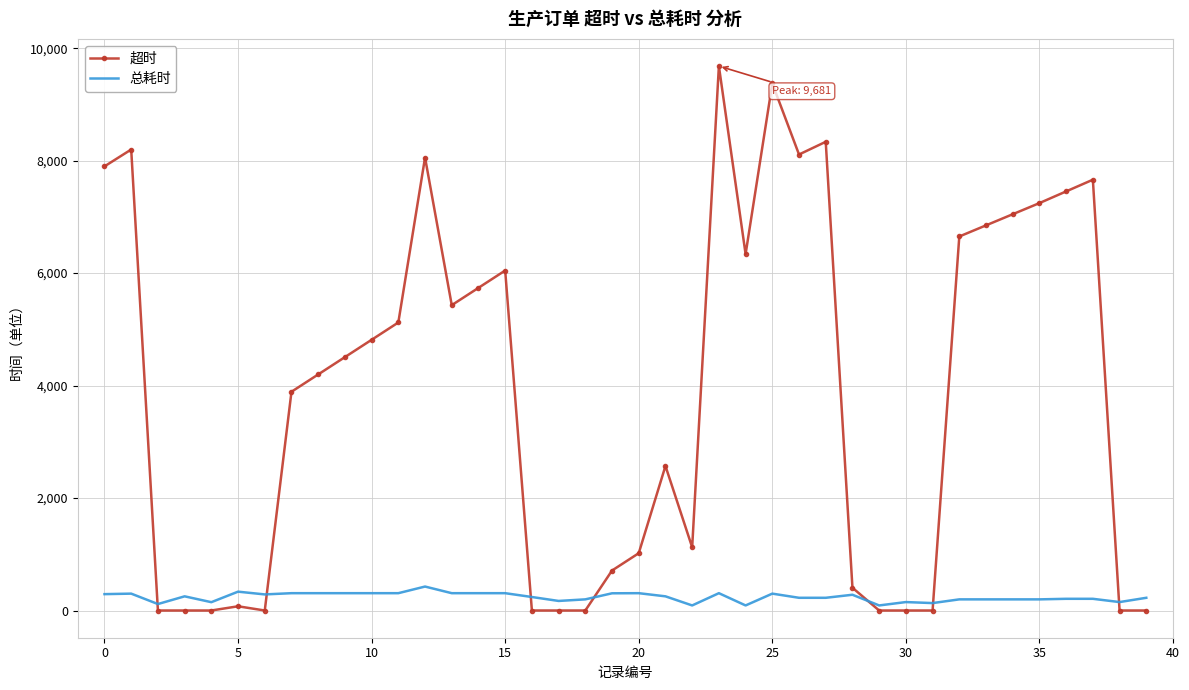

Rank the series by their average value, from lowest to highest.

总耗时, 超时